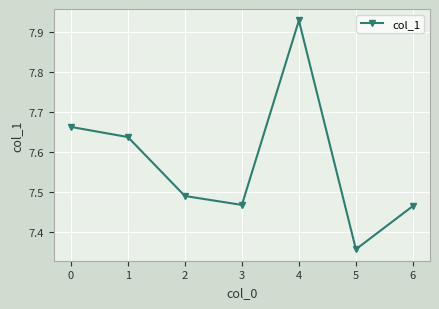

Which label corresponds to the largest value in the chart?

4